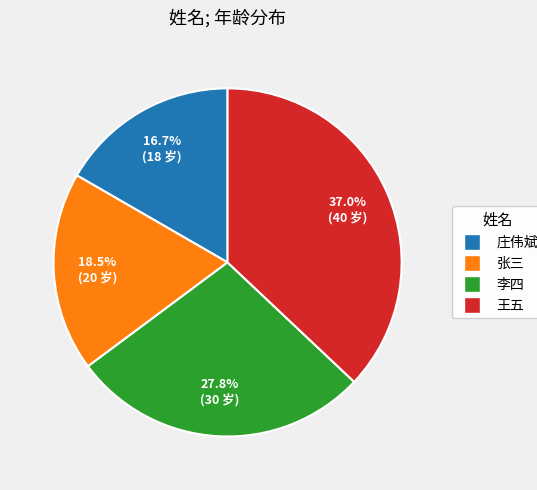

Is it true that 李四 is 28% of the pie?

True